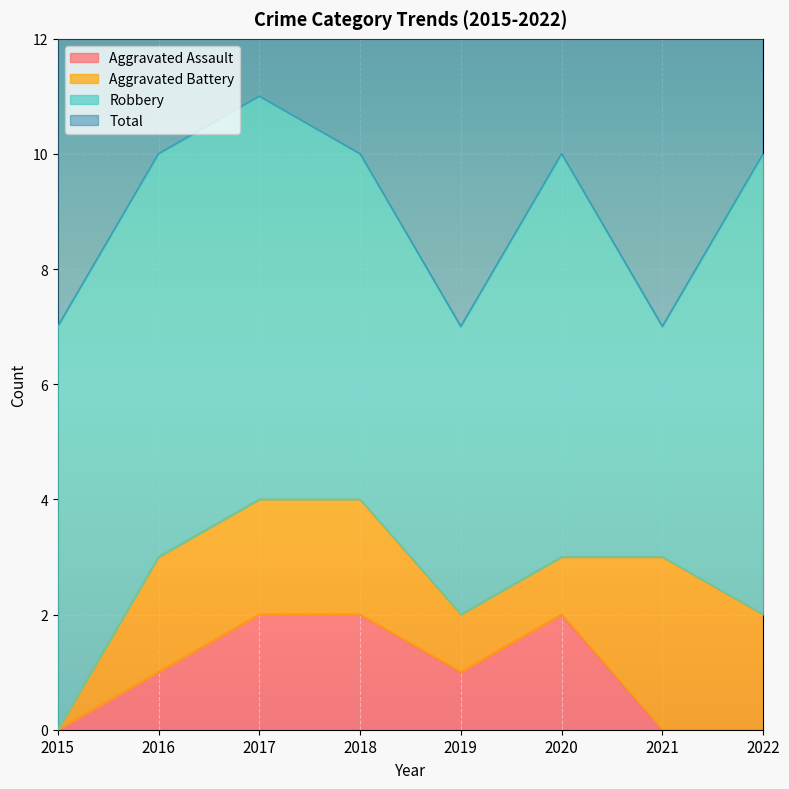

True or false: Total and Aggravated Assault intersect in this chart.

False